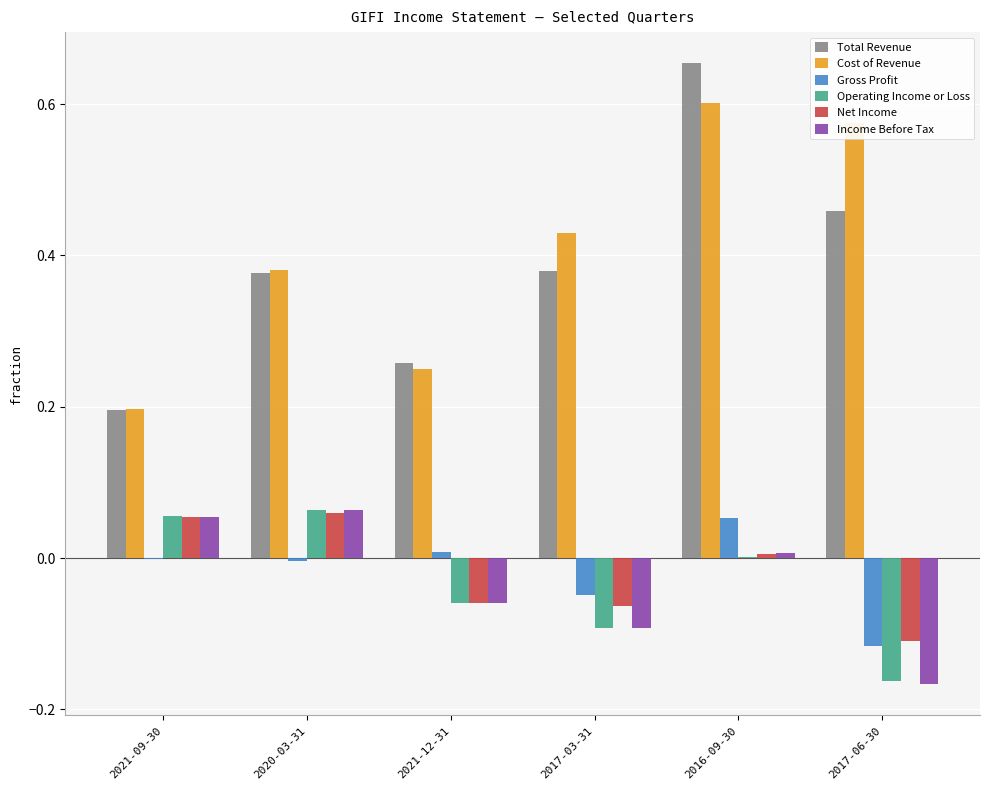

Which series changed the most between 2021-09-30 and 2016-09-30?

Total Revenue